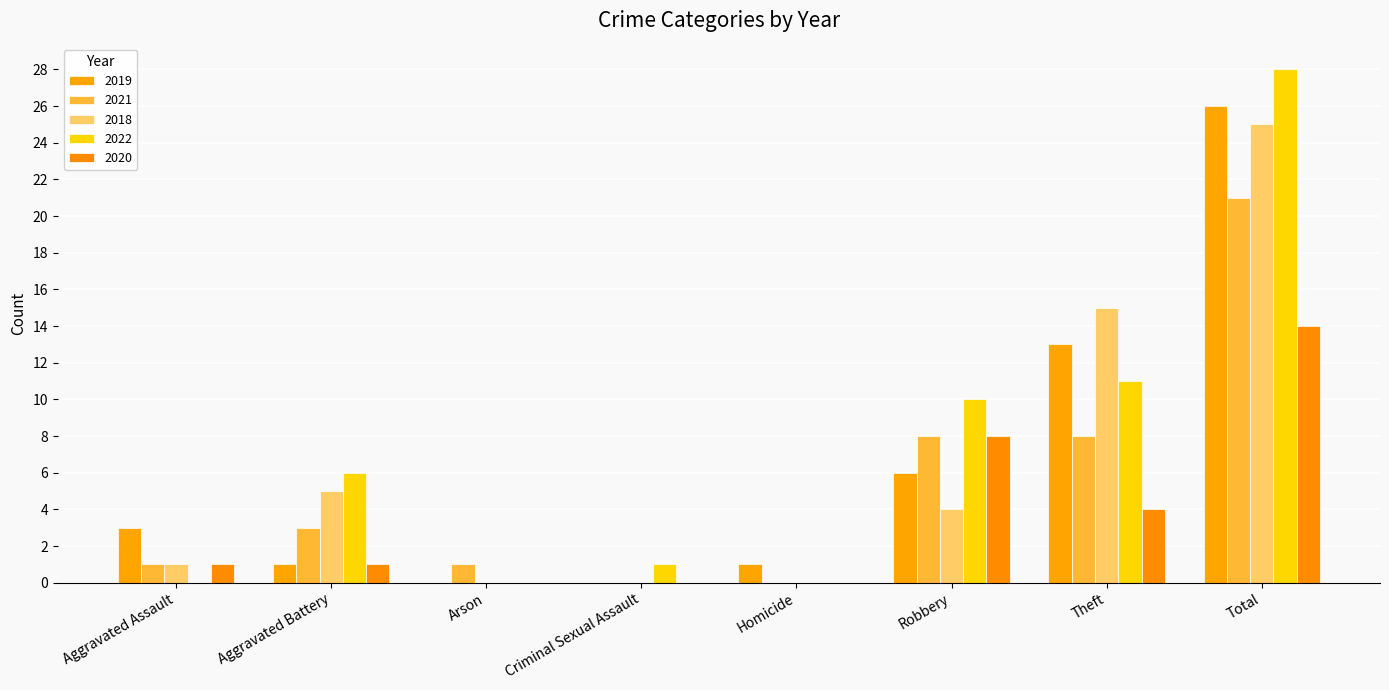

At which category is the sum across all series the highest?

Total